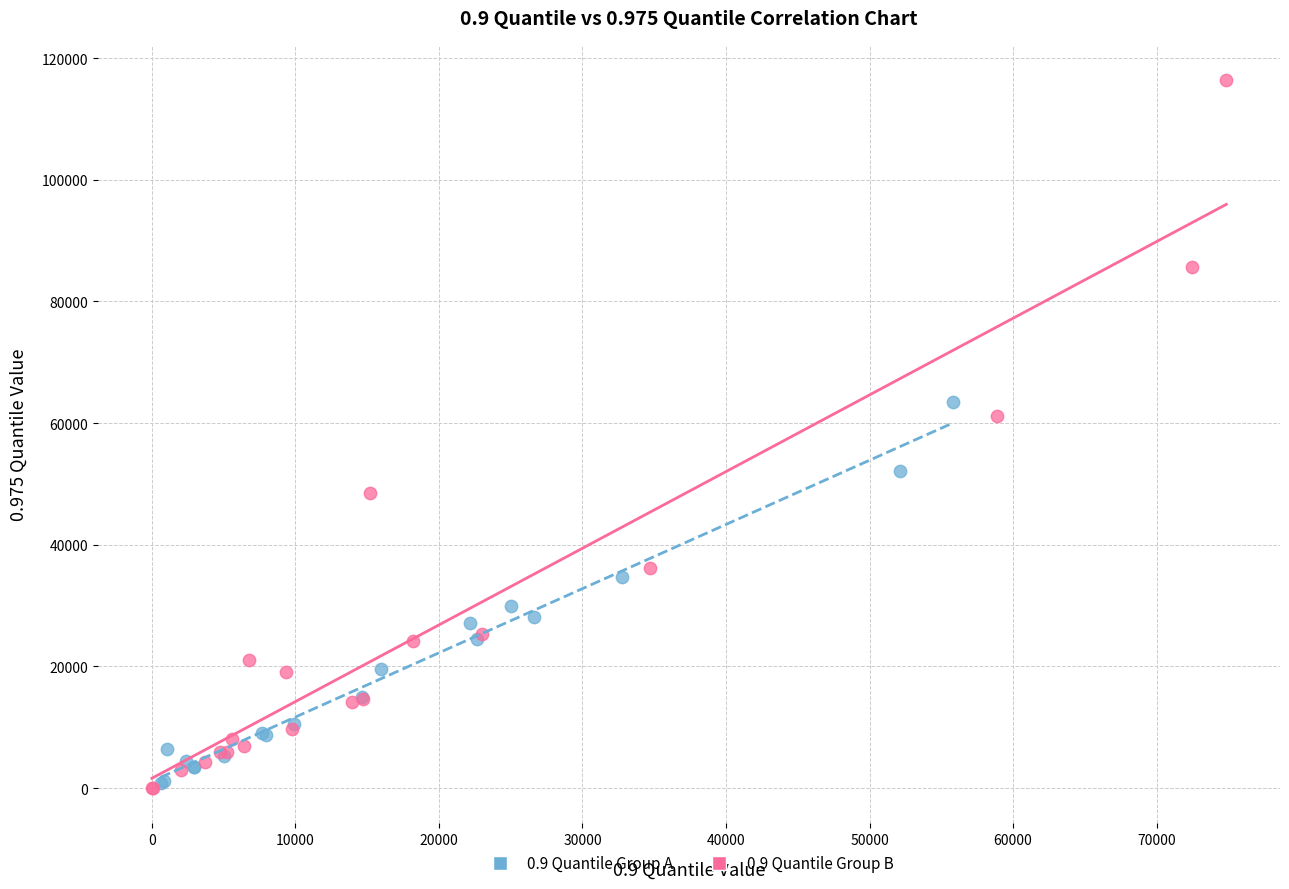

Which series has the widest spread of Y values?

0.9 Quantile Group B